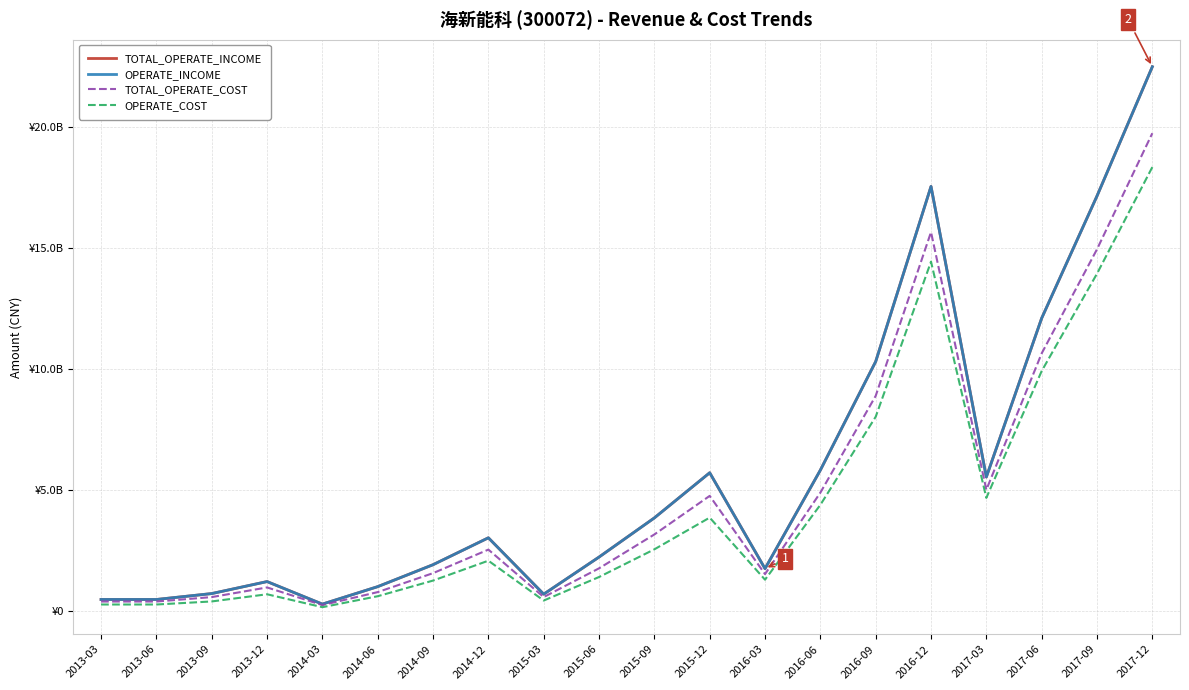

Does the chart display data point markers on the line(s)?

No